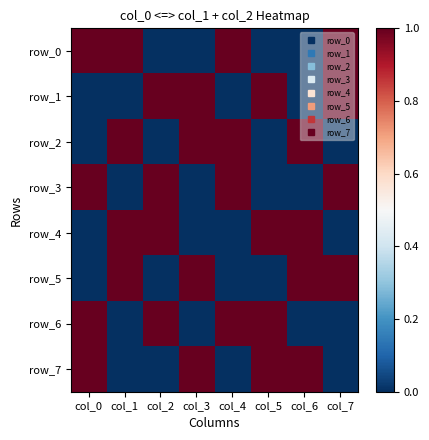

What is the difference between the highest and lowest values at col_0?

1